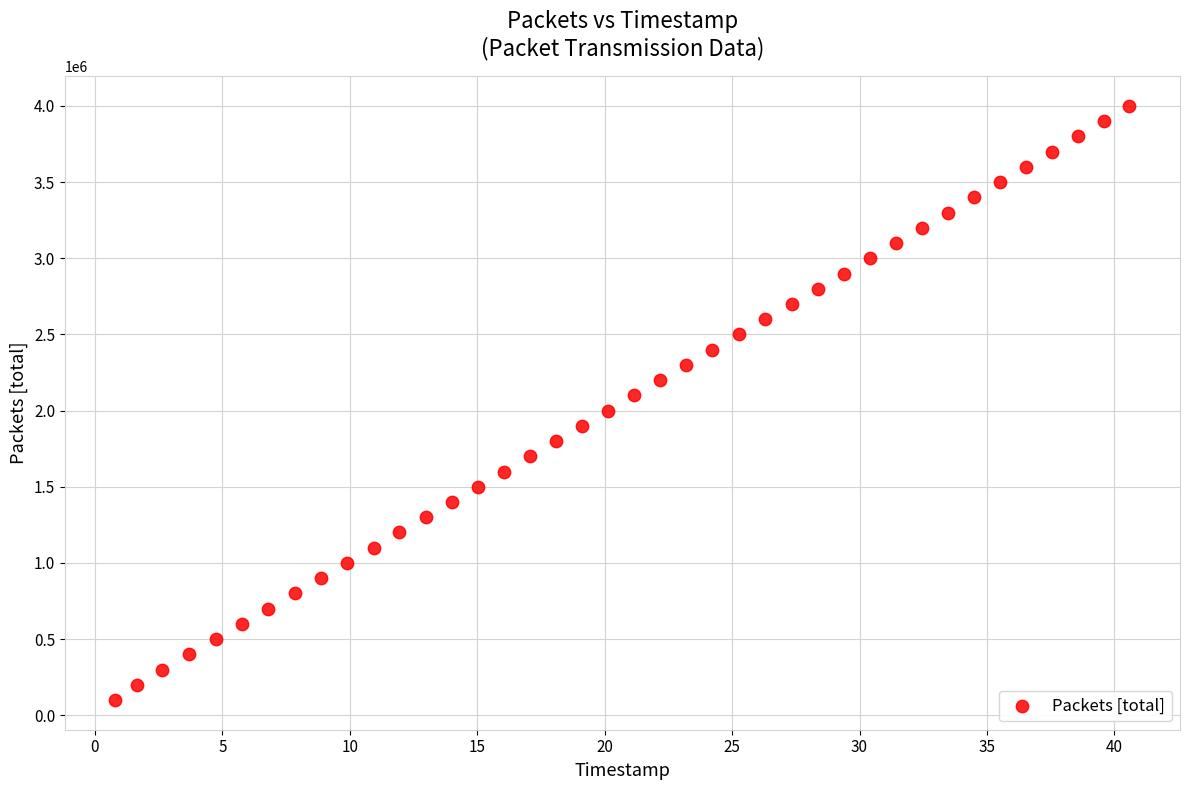

What is the range of Y values (max minus min)?

3900000